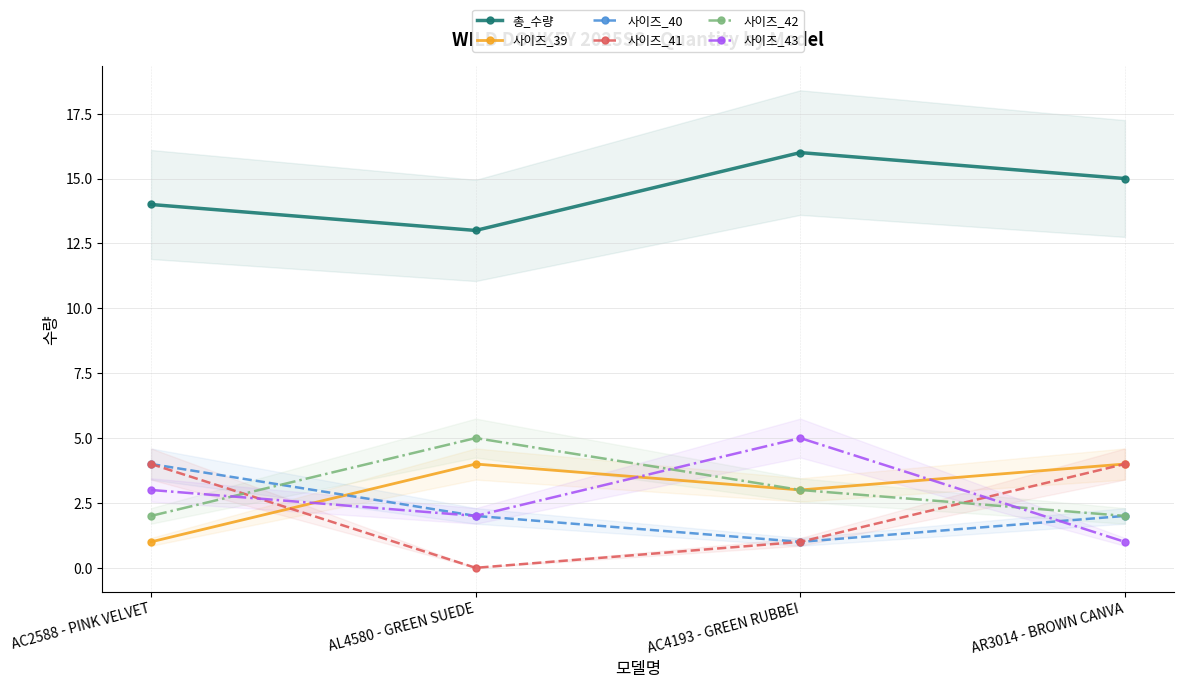

Rank the series by their maximum value, from highest to lowest.

총_수량, 사이즈_42, 사이즈_43, 사이즈_39, 사이즈_40, 사이즈_41